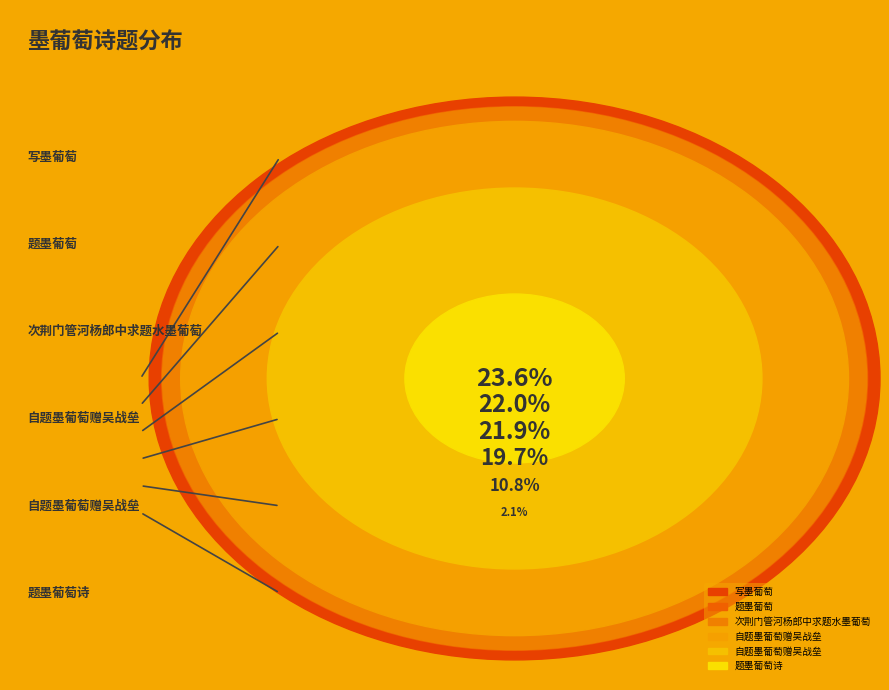

The 写墨葡萄 slice represents 34% of the pie. True or false?

False